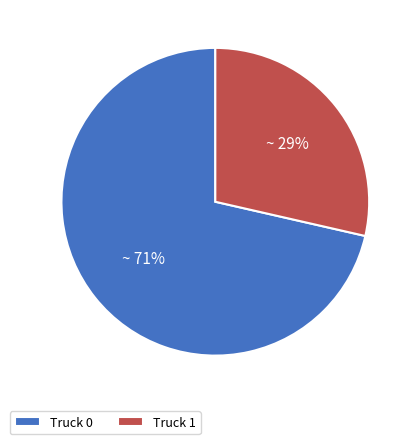

To the nearest percent, what percentage of the pie is Truck 0?

71%